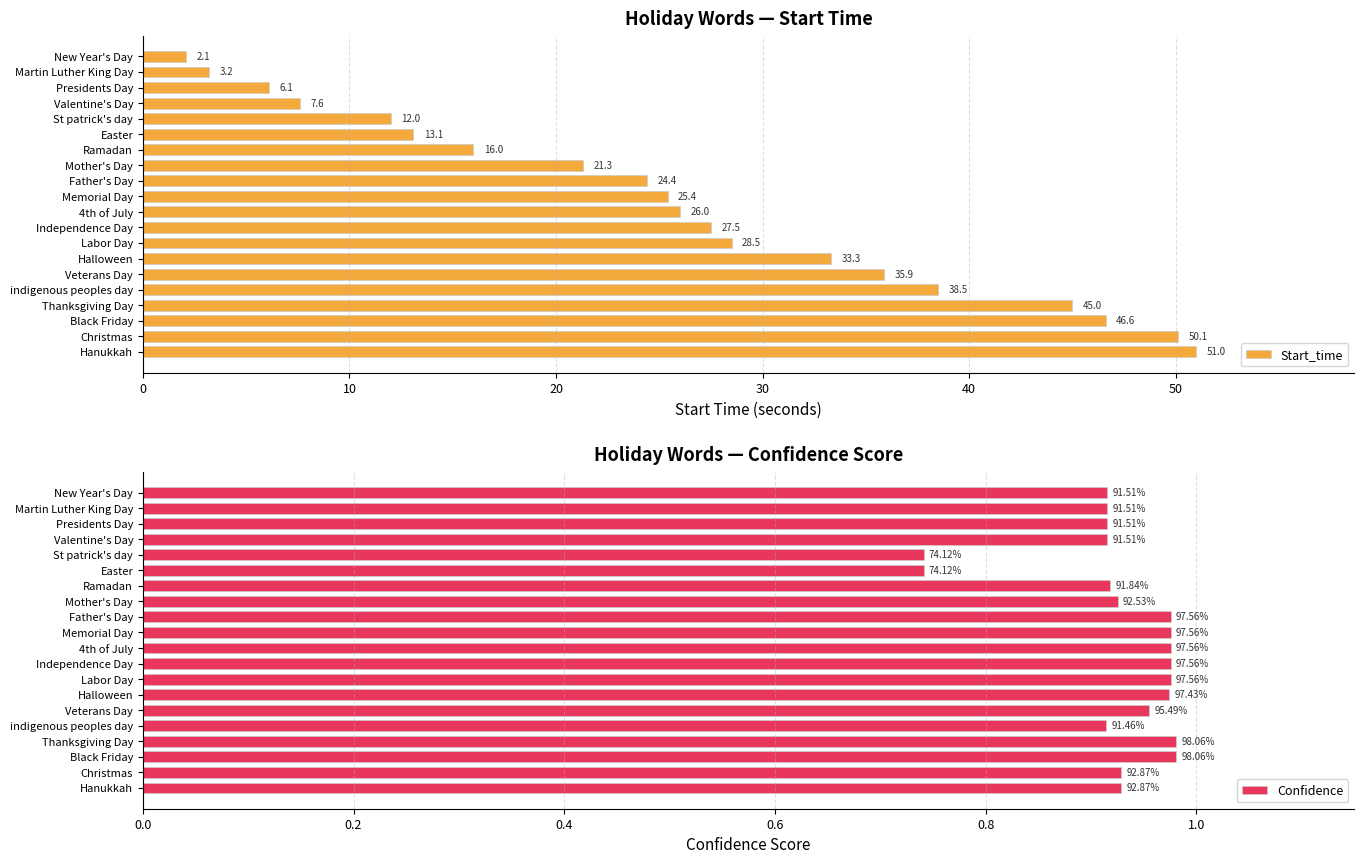

What value does the Start_time series have at Hanukkah?

51.0